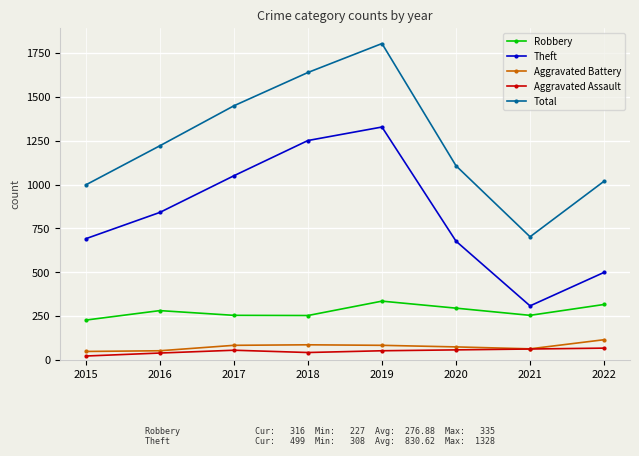

Which series has the widest spread of values?

Total